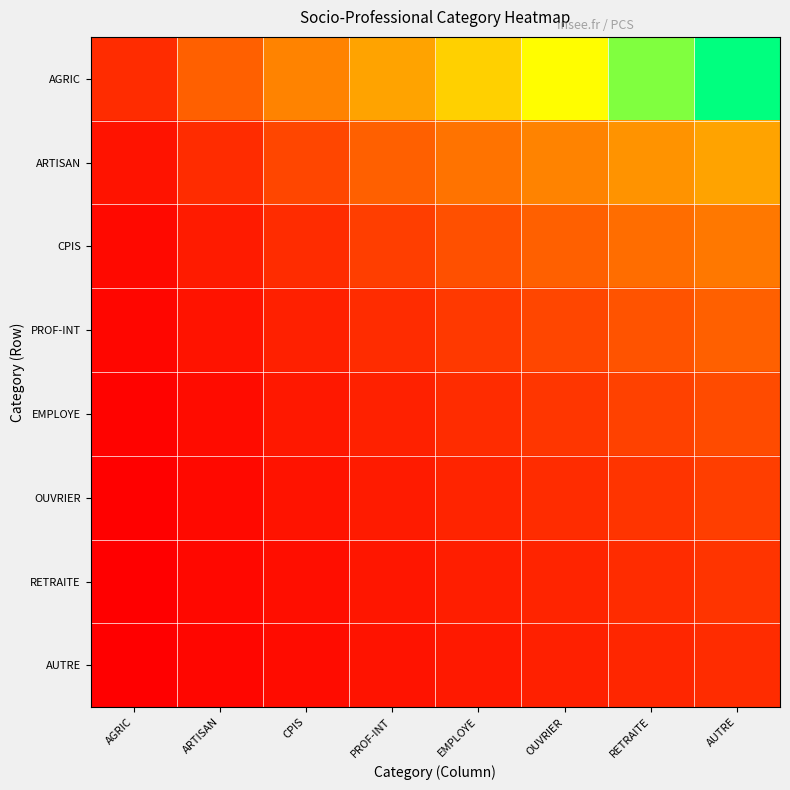

Which series has the largest range (max minus min)?

AGRIC